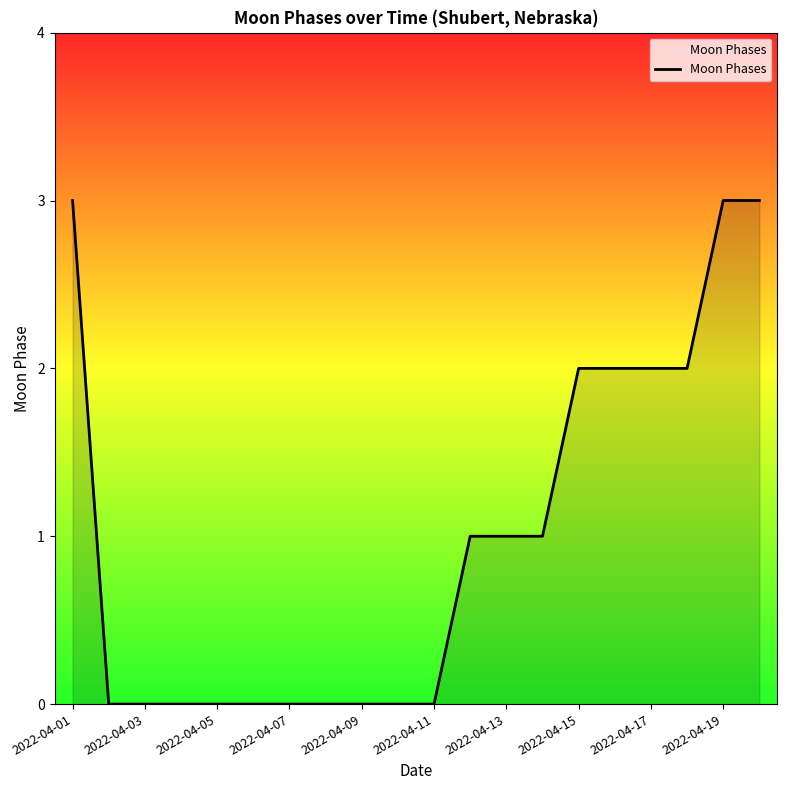

How many lines are shown in the chart?

1